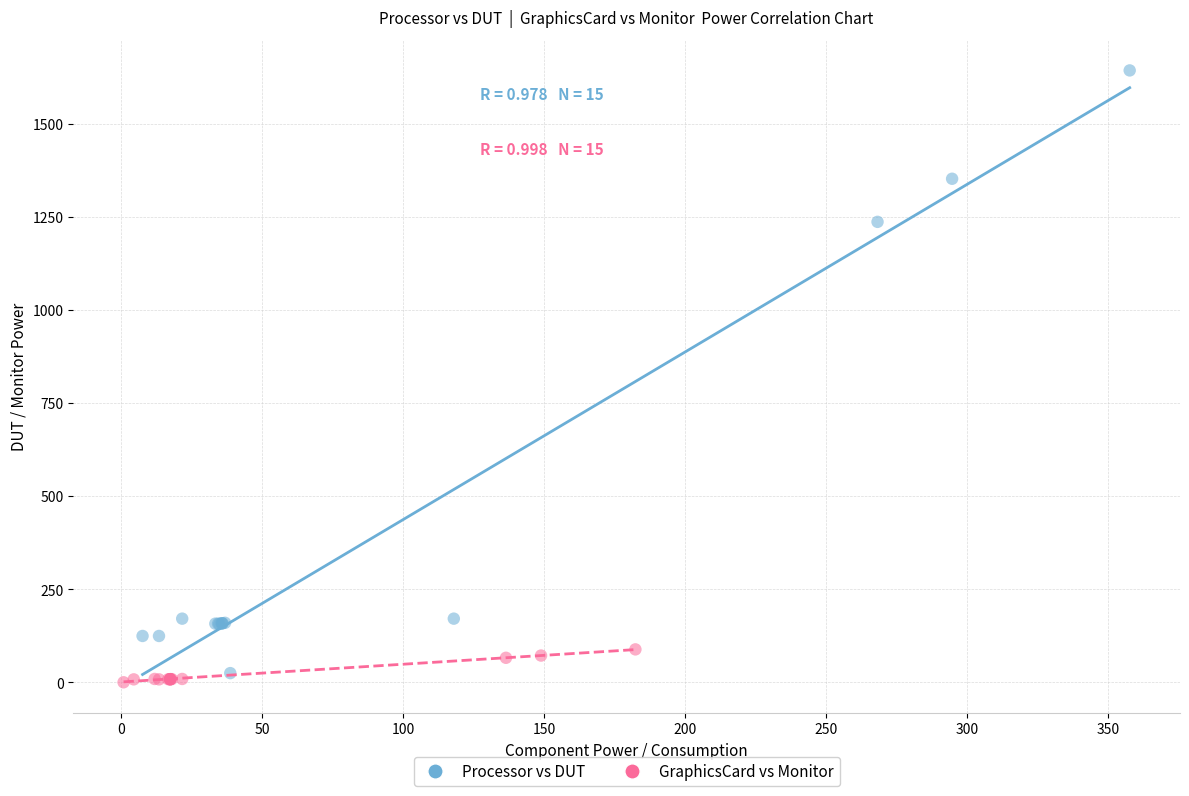

Which series has the widest spread of Y values?

Processor vs DUT